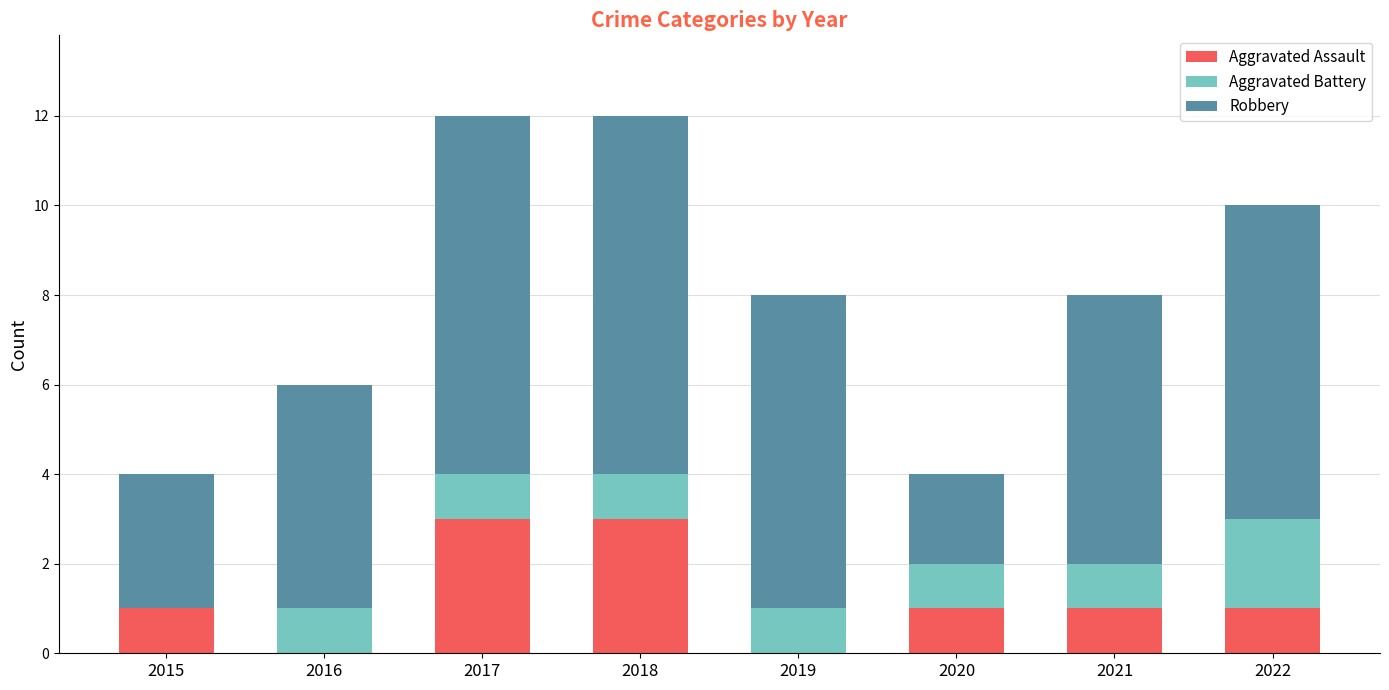

The value of Aggravated Assault at 2020 is 1. True or false?

True